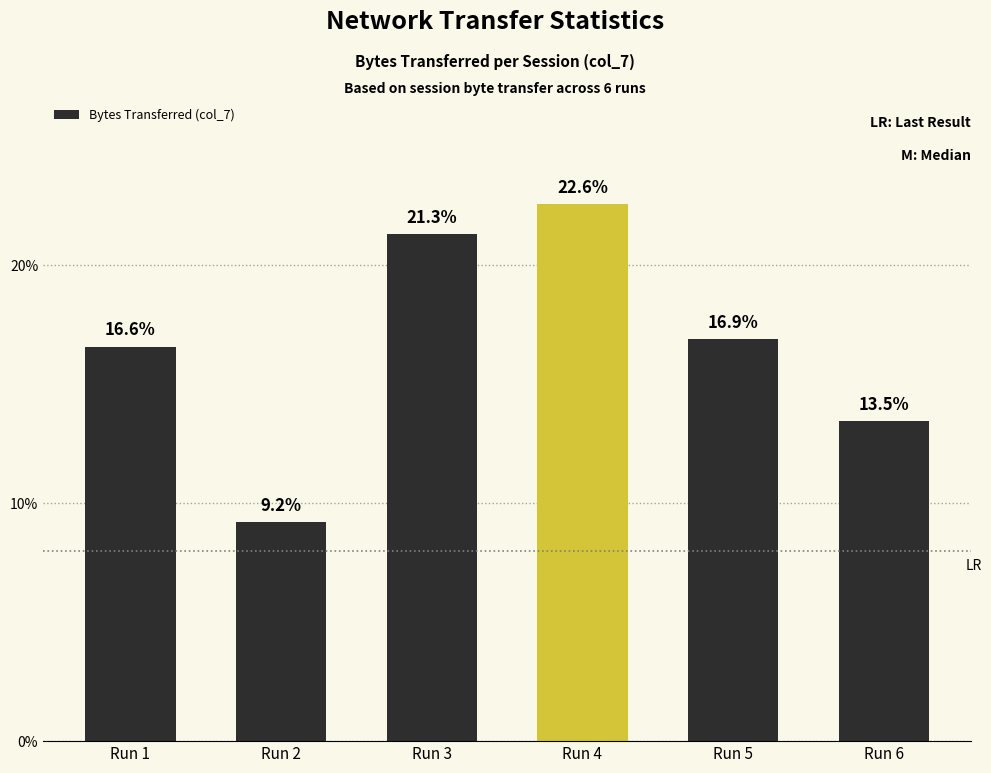

How many series are shown in this chart?

1